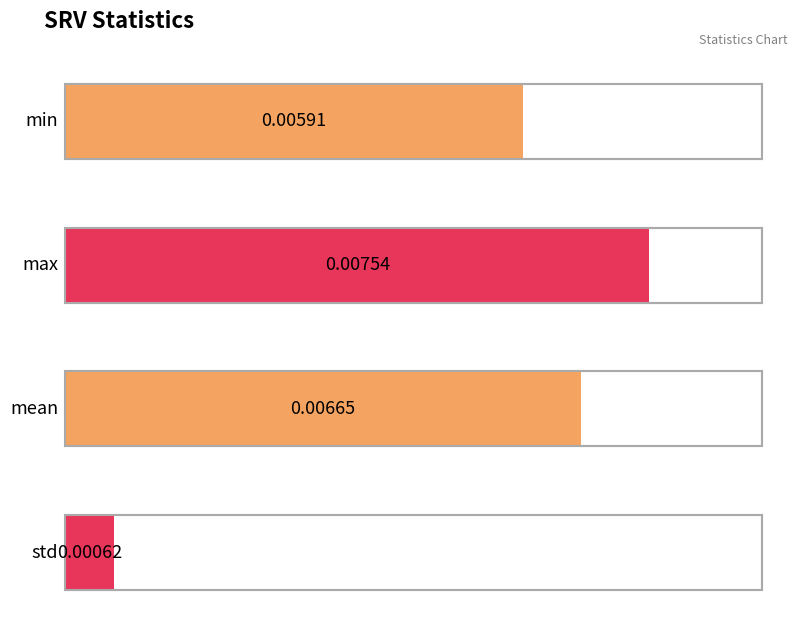

True or false: the data shows 0.0 at min.

True